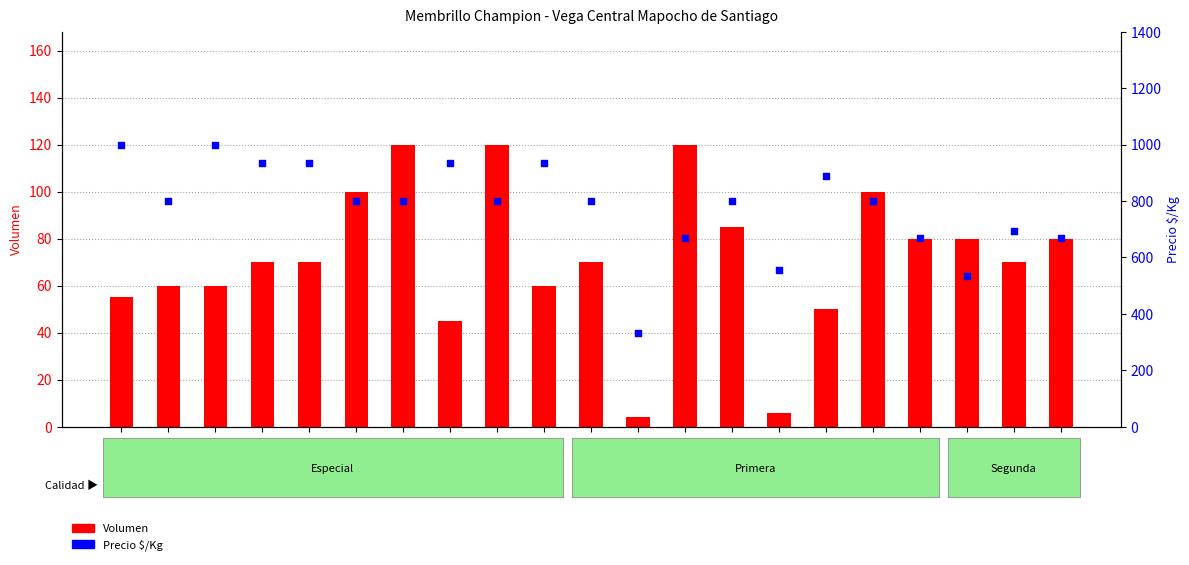

What is the total value across all series at Especial
02?

860